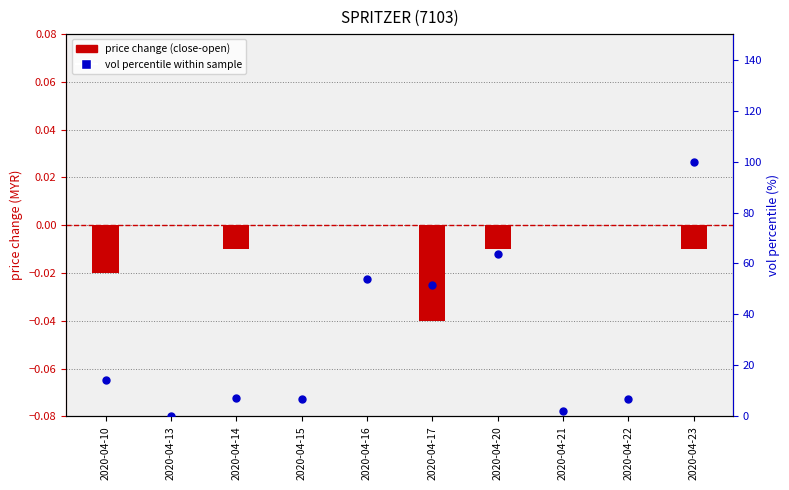

Which series reaches the maximum Y coordinate?

vol percentile within sample